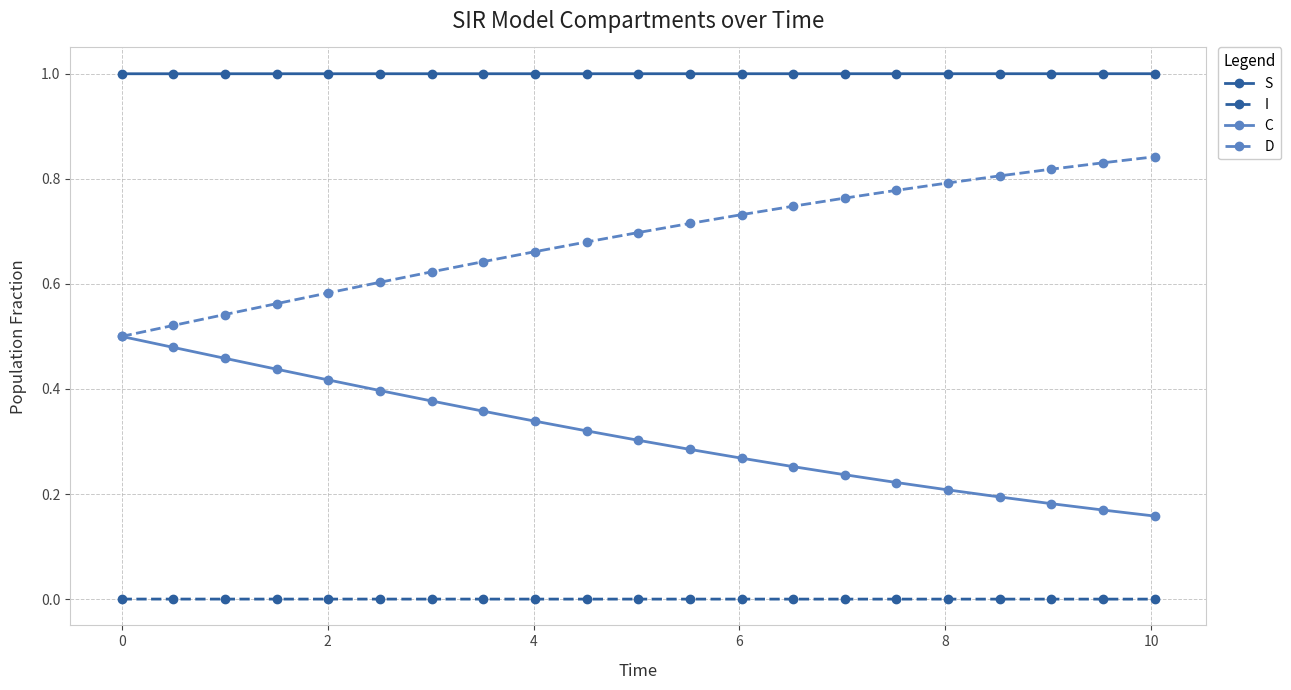

List the series in order of their overall mean, highest first.

S, D, C, I